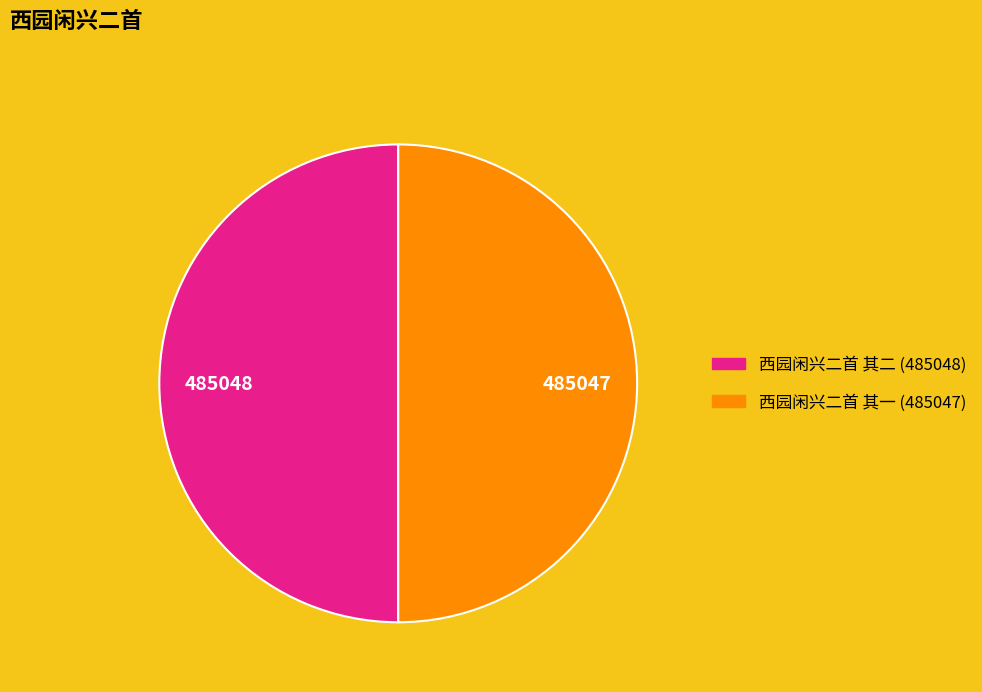

What is the ratio of the value at 西园闲兴二首 其一 to the value at 西园闲兴二首 其二?

1.0